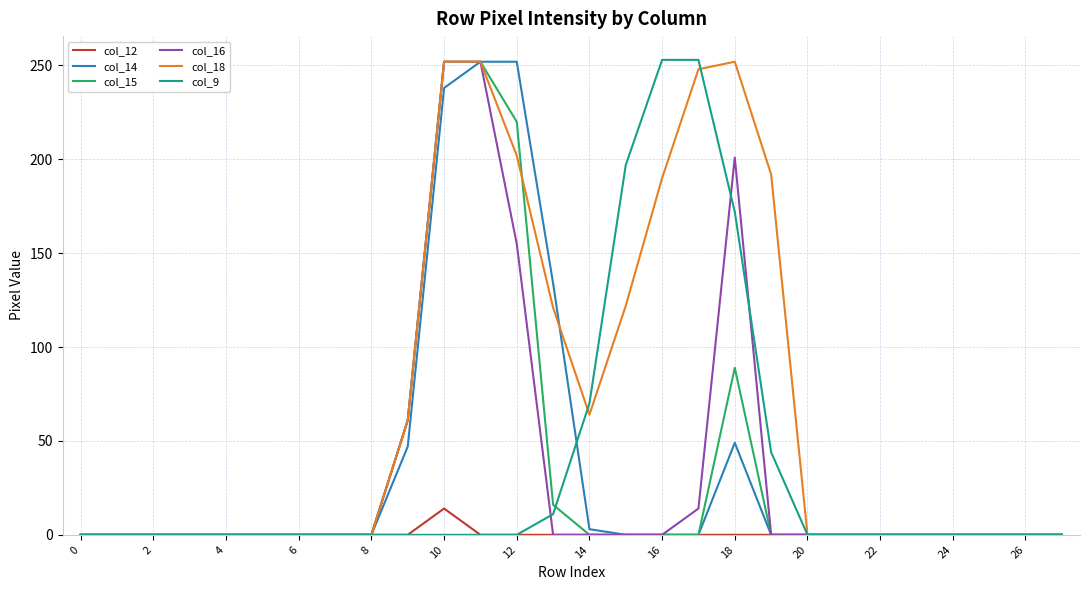

What is the greatest value displayed?

253